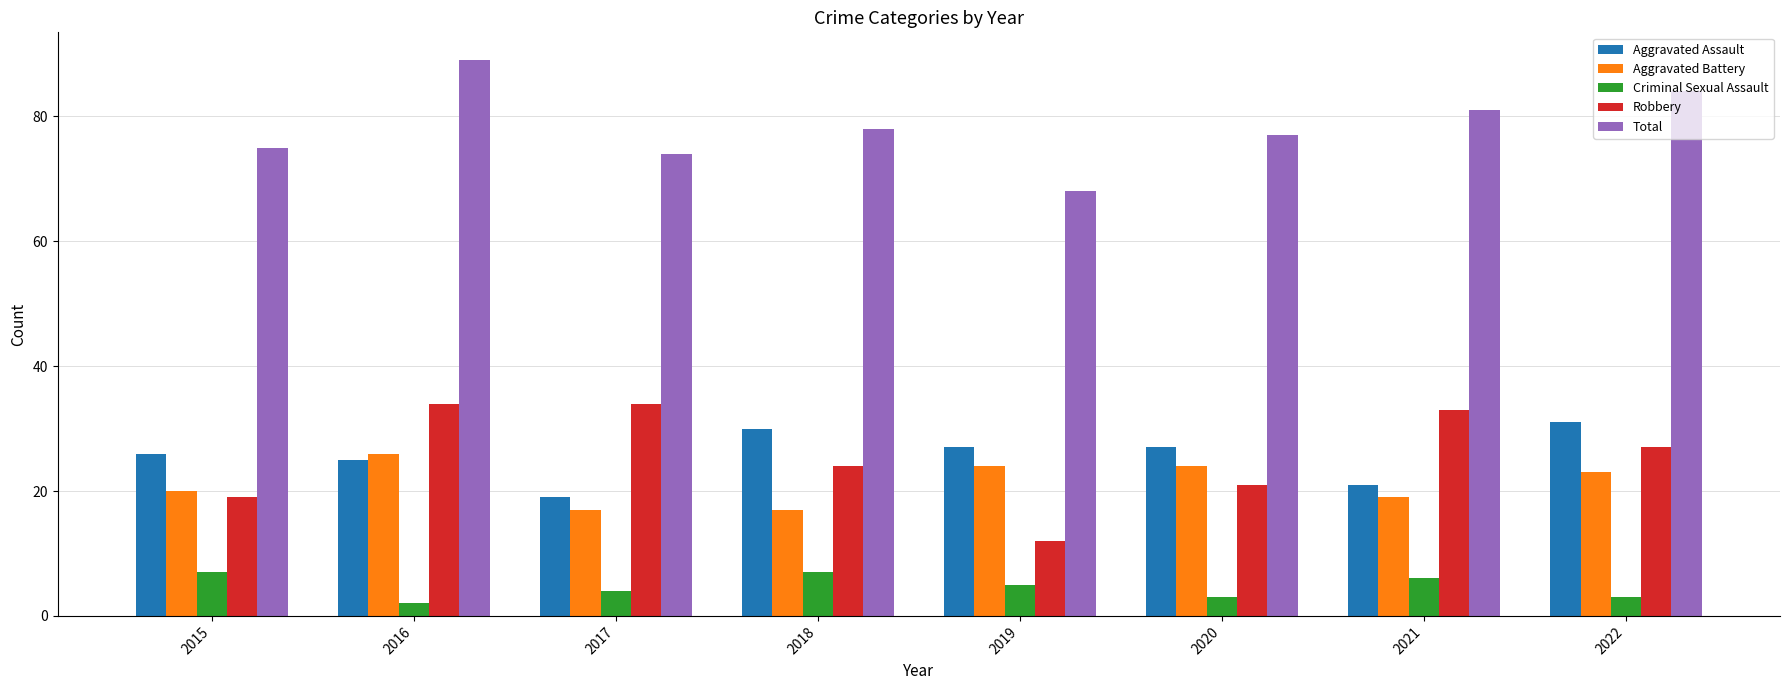

Reading left to right, list all the values displayed in this chart.

Aggravated Assault: 26	25	19	30	27	27	21	31
Aggravated Battery: 20	26	17	17	24	24	19	23
Criminal Sexual Assault: 7	2	4	7	5	3	6	3
Robbery: 19	34	34	24	12	21	33	27
Total: 75	89	74	78	68	77	81	84